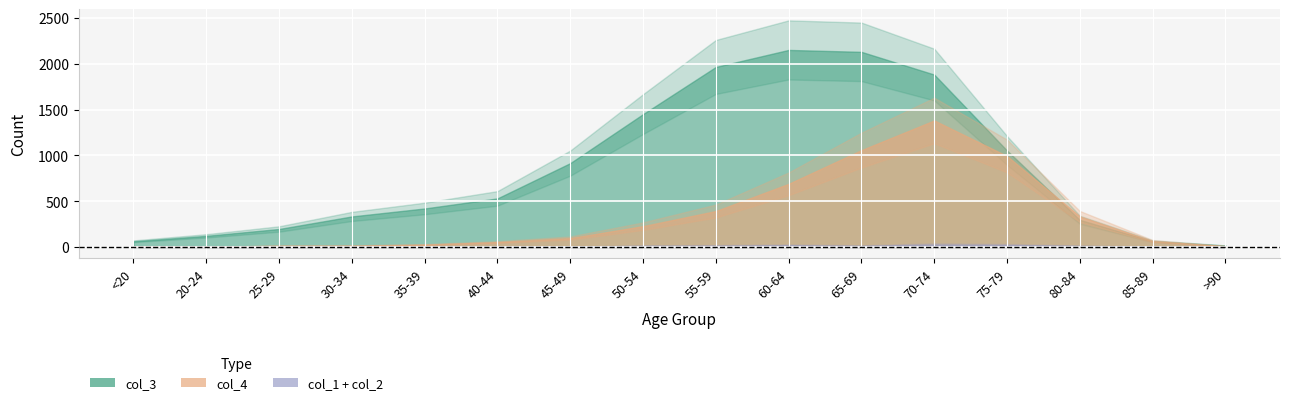

What is the total value across all series at 85-89?

130